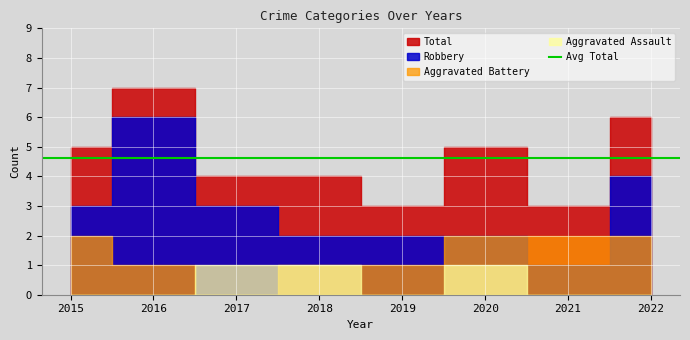

Between 2015 and 2019, which series saw the biggest shift?

Total